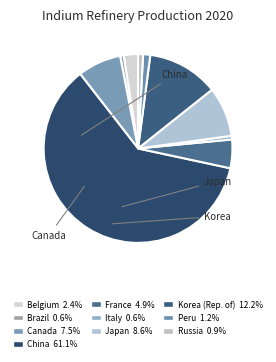

Is there any slice that represents more than half of the pie?

Yes